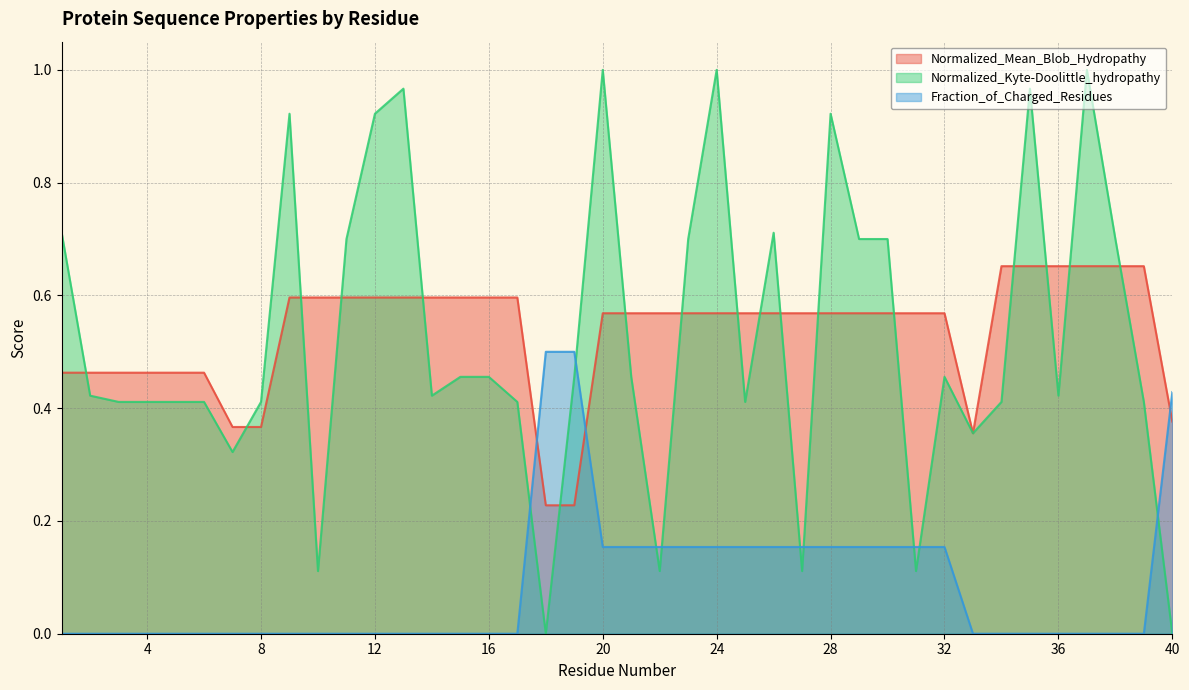

Reading left to right, extract all data points from this chart.

Normalized_Mean_Blob_Hydropathy: 1=0.5	2=0.5	3=0.5	4=0.5	5=0.5	6=0.5	7=0.4	8=0.4	9=0.6	10=0.6	11=0.6	12=0.6	13=0.6	14=0.6	15=0.6	16=0.6	17=0.6	18=0.2	19=0.2	20=0.6	21=0.6	22=0.6	23=0.6	24=0.6	25=0.6	26=0.6	27=0.6	28=0.6	29=0.6	30=0.6	31=0.6	32=0.6	33=0.4	34=0.7	35=0.7	36=0.7	37=0.7	38=0.7	39=0.7	40=0.4
Normalized_Kyte-Doolittle_hydropathy: 1=0.7	2=0.4	3=0.4	4=0.4	5=0.4	6=0.4	7=0.3	8=0.4	9=0.9	10=0.1	11=0.7	12=0.9	13=1.0	14=0.4	15=0.5	16=0.5	17=0.4	18=0.0	19=0.5	20=1.0	21=0.5	22=0.1	23=0.7	24=1.0	25=0.4	26=0.7	27=0.1	28=0.9	29=0.7	30=0.7	31=0.1	32=0.5	33=0.4	34=0.4	35=1.0	36=0.4	37=1.0	38=0.7	39=0.4	40=0.0
Fraction_of_Charged_Residues: 1=0.0	2=0.0	3=0.0	4=0.0	5=0.0	6=0.0	7=0.0	8=0.0	9=0.0	10=0.0	11=0.0	12=0.0	13=0.0	14=0.0	15=0.0	16=0.0	17=0.0	18=0.5	19=0.5	20=0.2	21=0.2	22=0.2	23=0.2	24=0.2	25=0.2	26=0.2	27=0.2	28=0.2	29=0.2	30=0.2	31=0.2	32=0.2	33=0.0	34=0.0	35=0.0	36=0.0	37=0.0	38=0.0	39=0.0	40=0.4